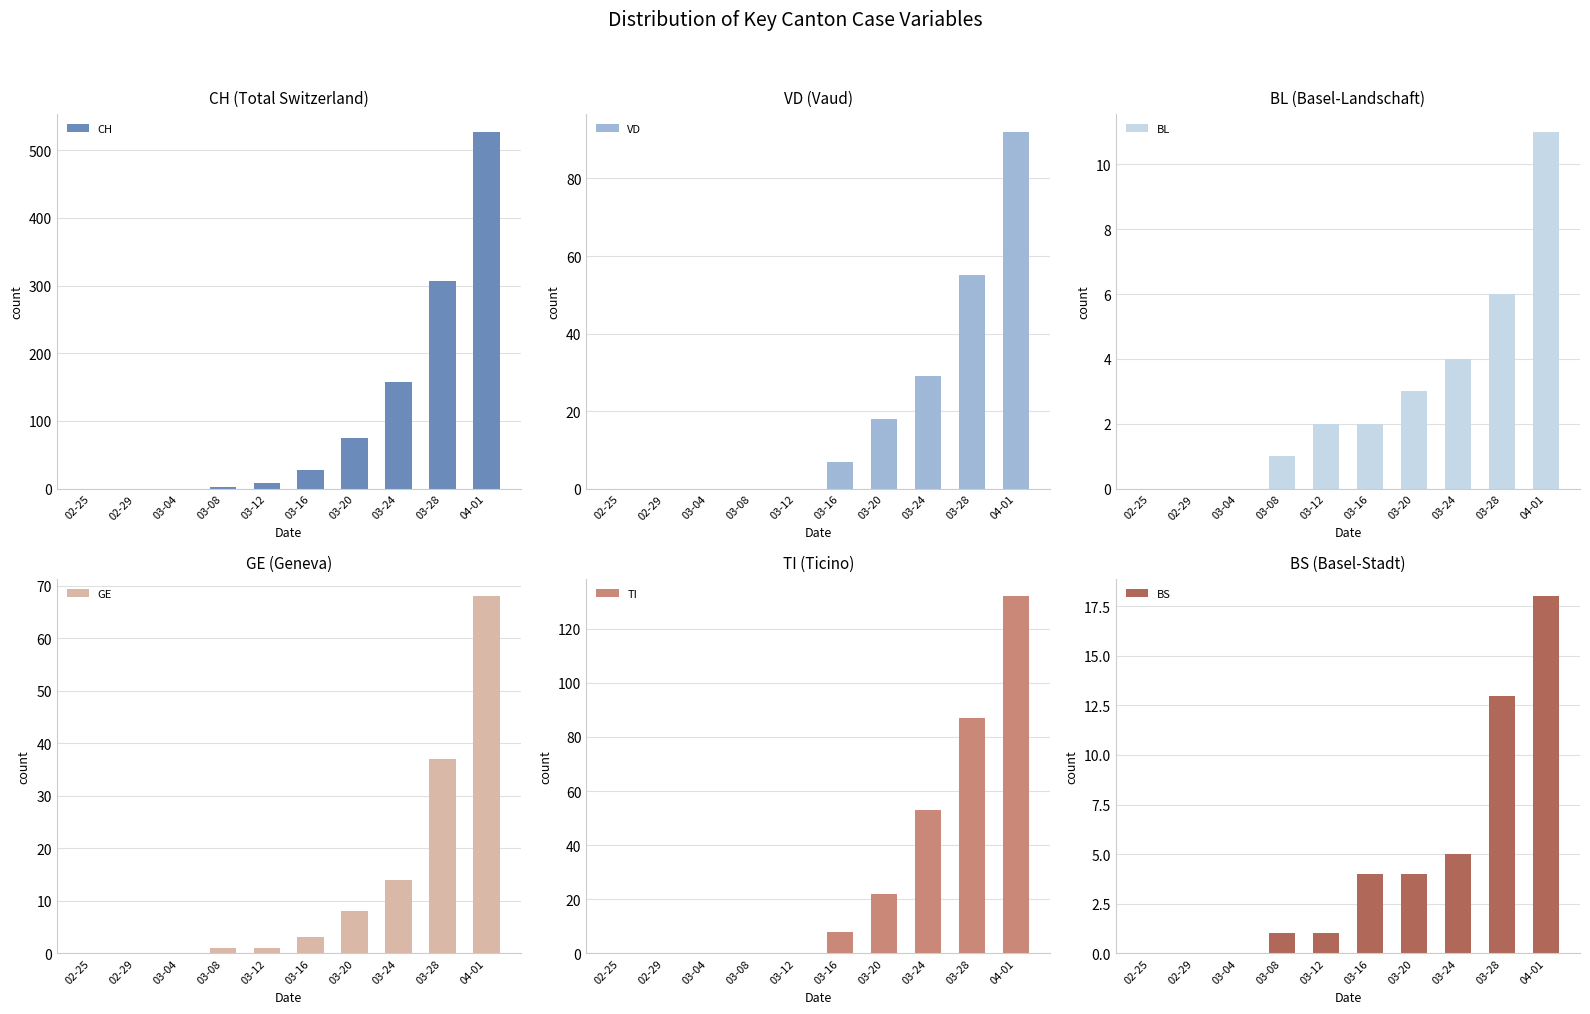

What is the spread (max minus min) of values at 03-16?

26